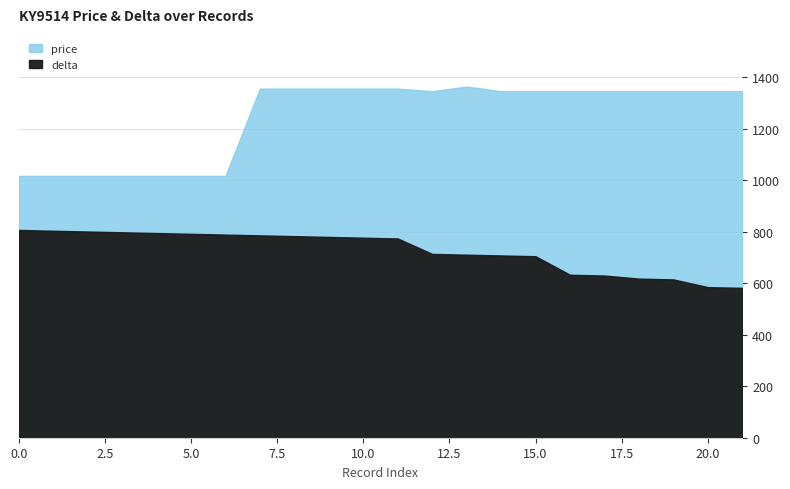

Reading left to right, extract all data points from this chart.

price: 0=1017	1=1017	2=1017	3=1017	4=1017	5=1017	6=1017	7=1356	8=1356	9=1356	10=1356	11=1356	12=1346	13=1364	14=1346	15=1346	16=1346	17=1346	18=1346	19=1346	20=1346	21=1346
delta: 0=807	1=804	2=801	3=798	4=795	5=792	6=789	7=786	8=783	9=780	10=777	11=774	12=714	13=711	14=708	15=705	16=633	17=630	18=618	19=615	20=585	21=582